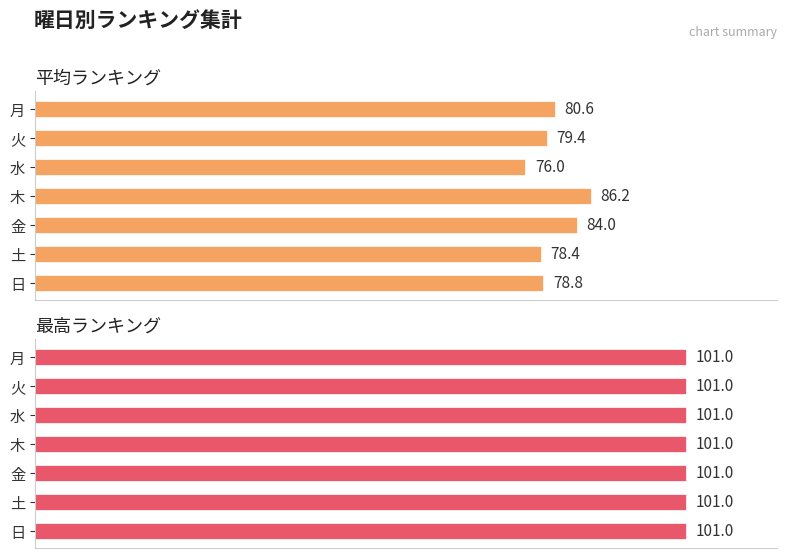

How many bars are there in each group?

2